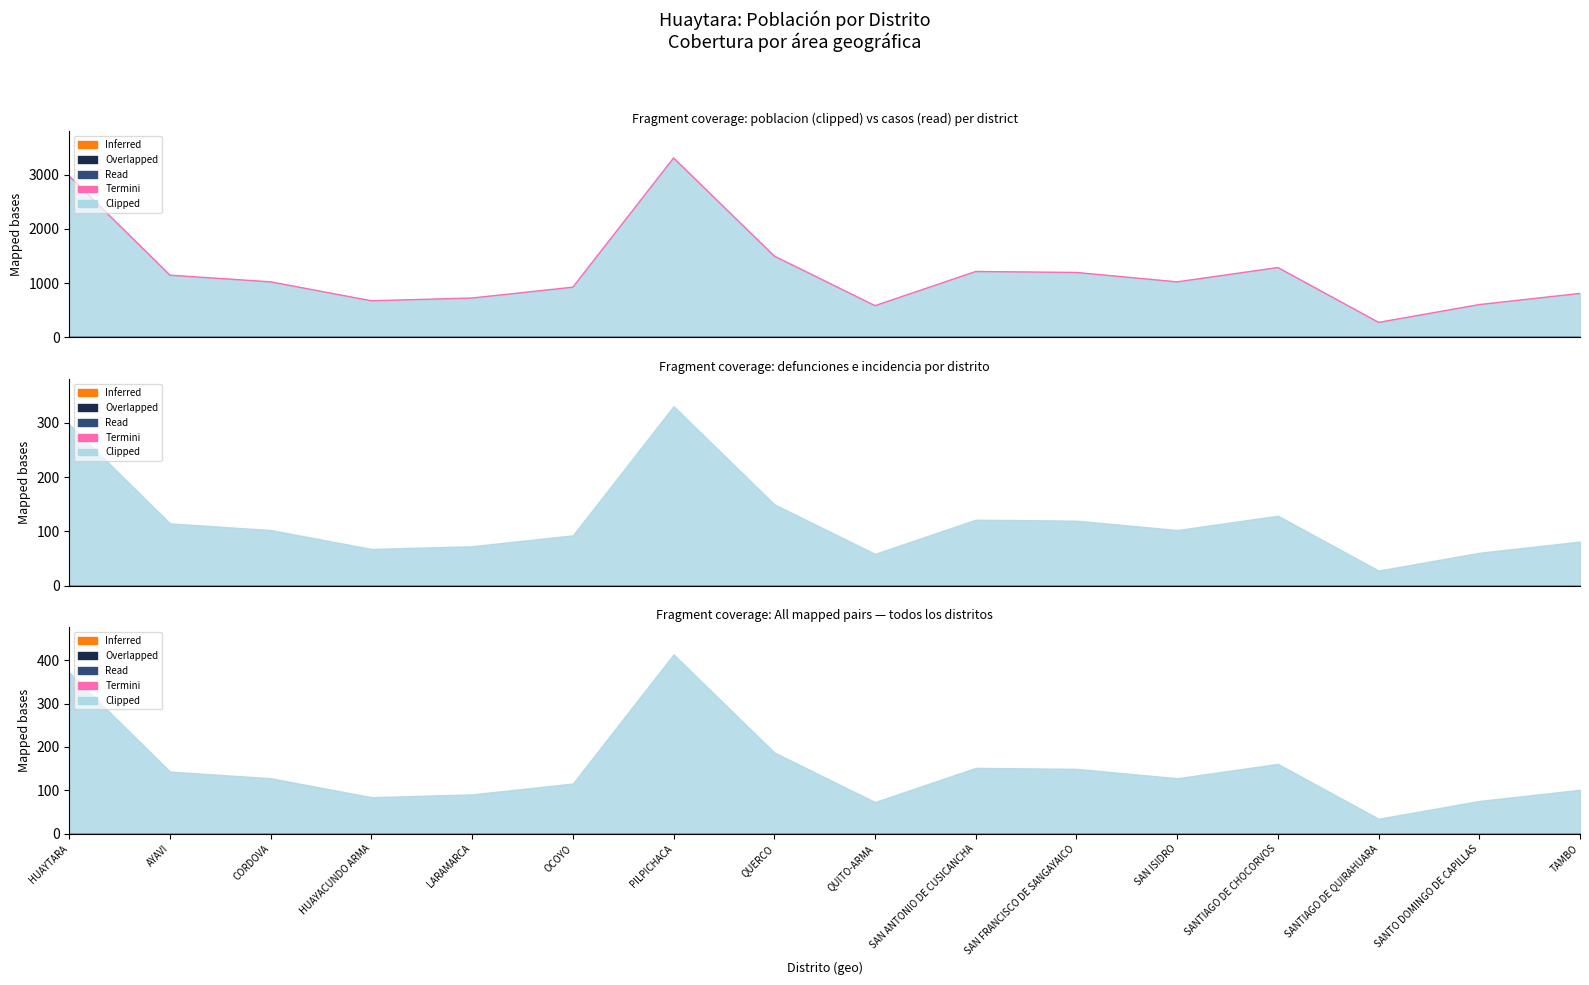

Where is the first local maximum?

PILPICHACA